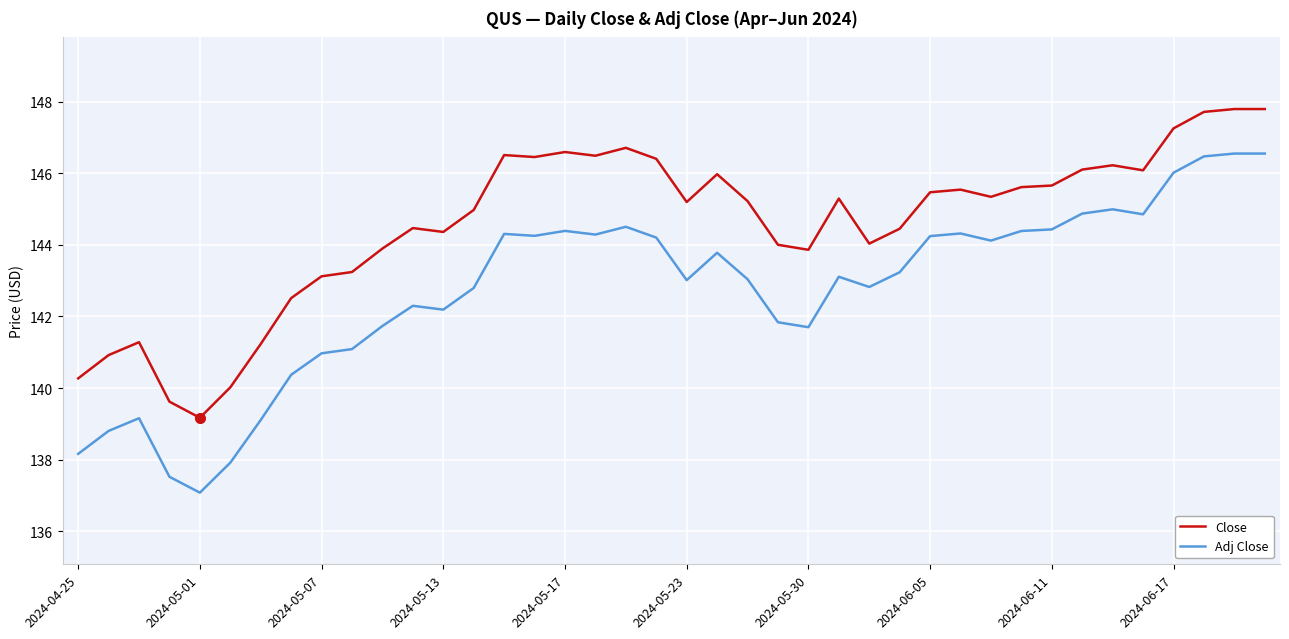

True or false: Close and Adj Close cross at least once.

False